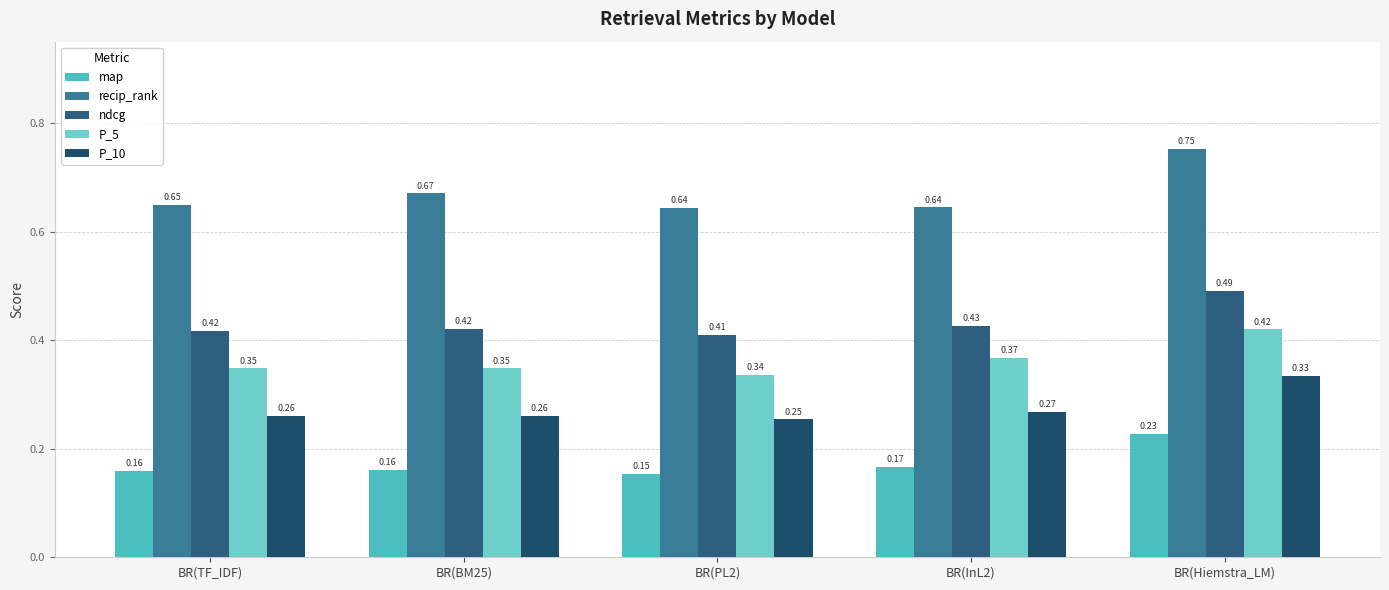

How many P_5 values are between 0 and 1?

5